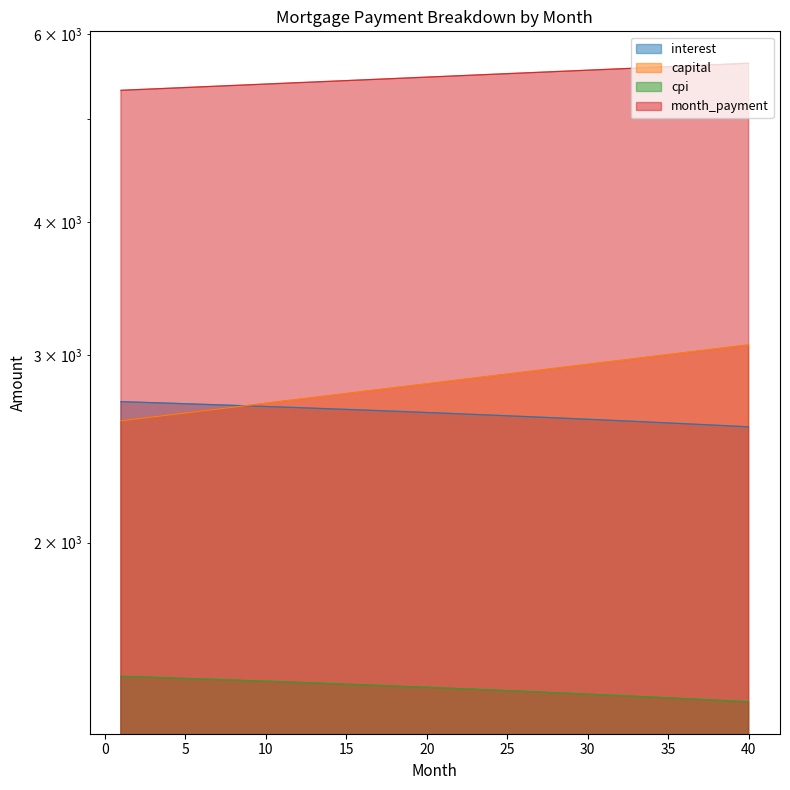

What are all the series names shown in the legend?

interest, capital, cpi, month_payment